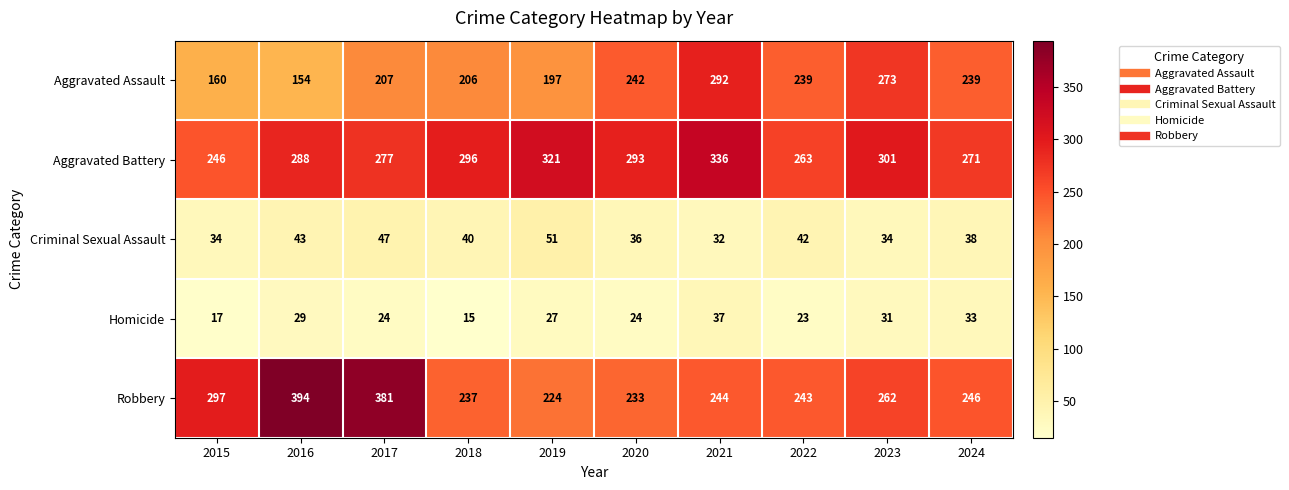

At 2018, list the series in order from smallest to largest.

Homicide, Criminal Sexual Assault, Aggravated Assault, Robbery, Aggravated Battery